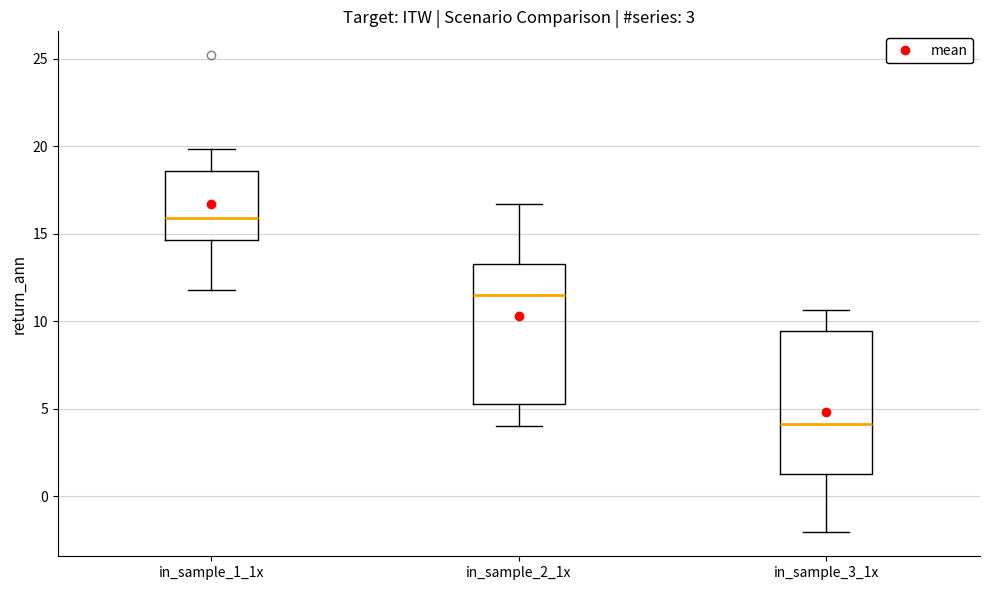

Which box has the highest median line?

in_sample_1_1x